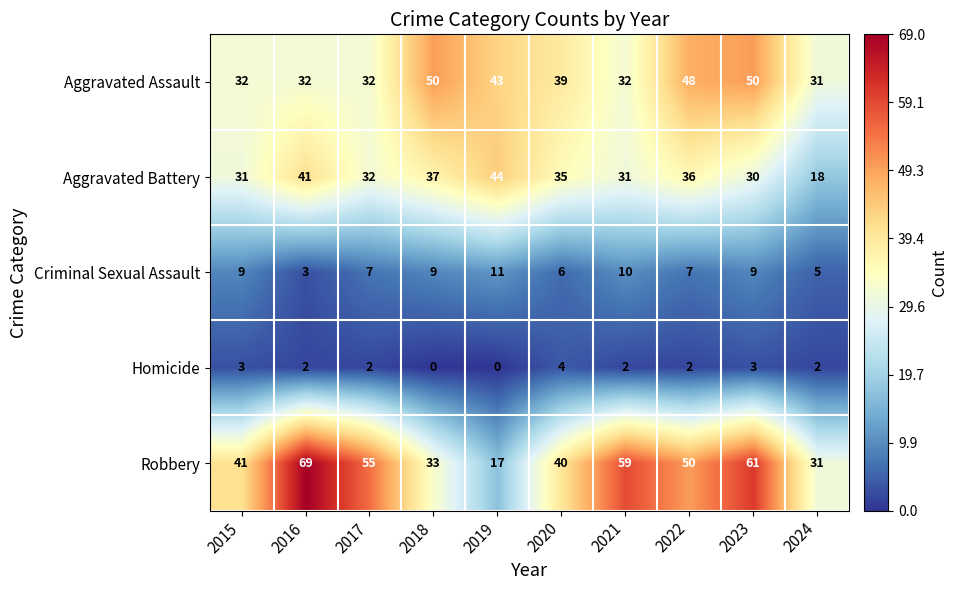

The Aggravated Assault series shows 75 at 2022. True or false?

False